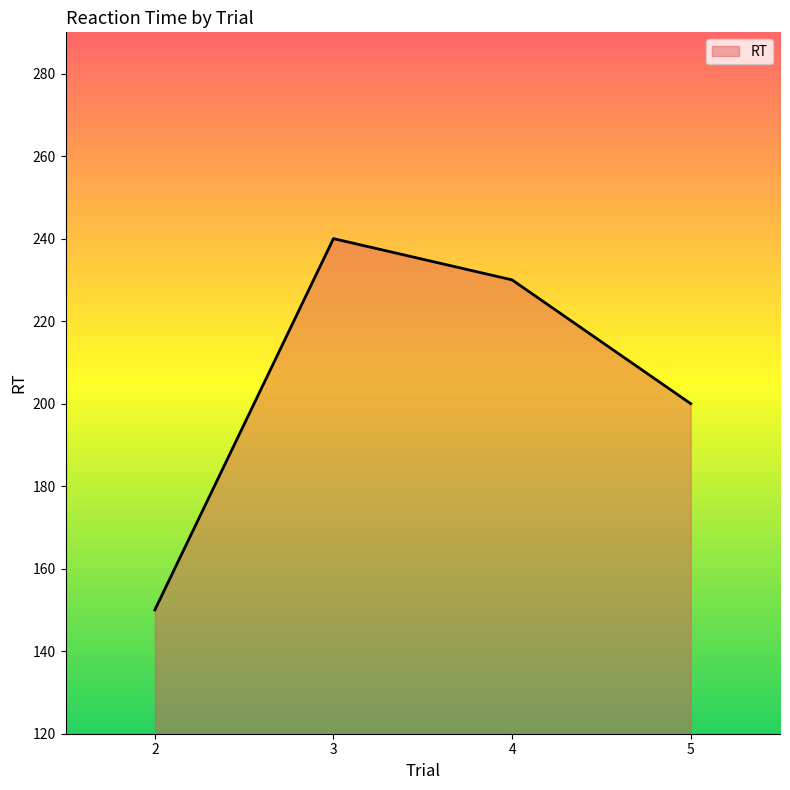

Count the number of categories in the chart.

4